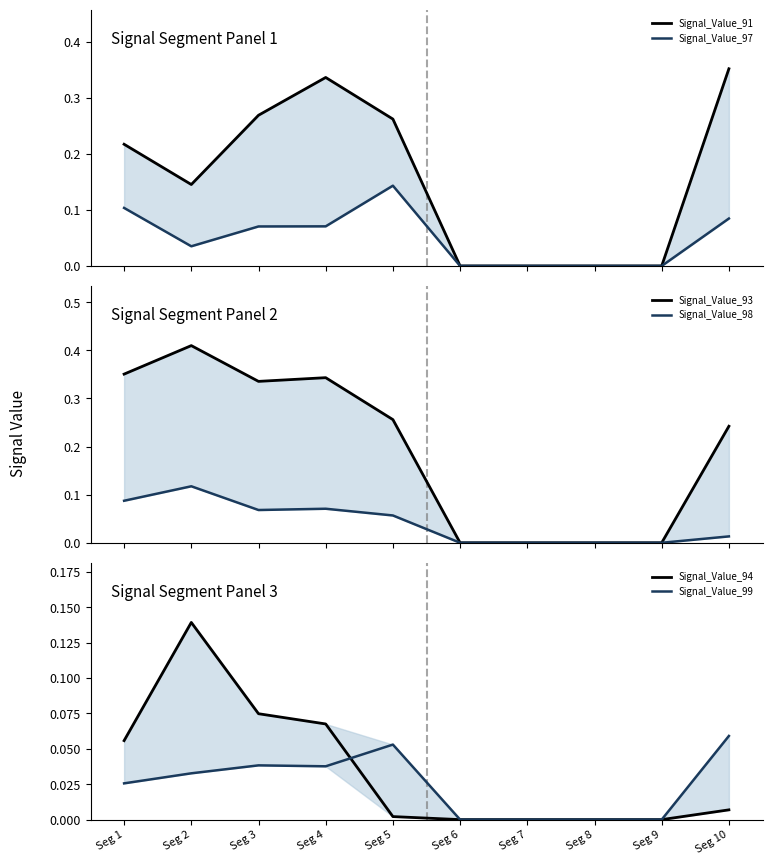

In Signal_Value_97, how many points are lower than both neighbors (excluding endpoints)?

1